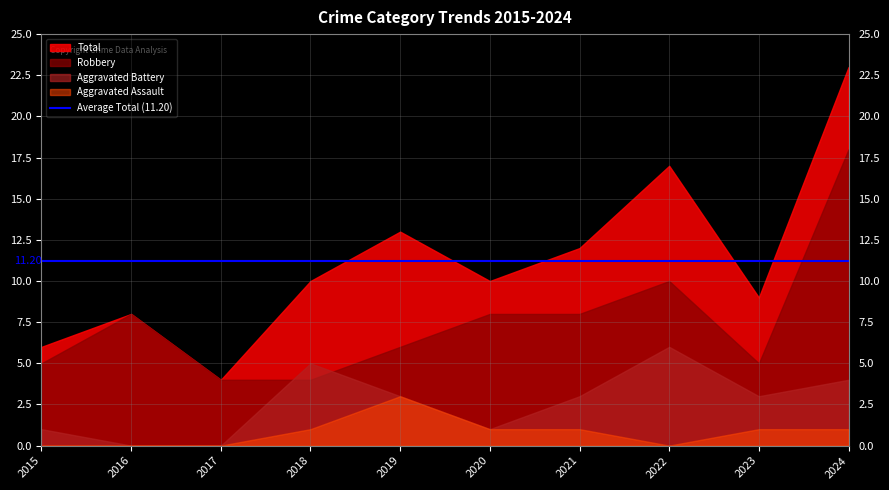

At how many categories does at least one series exceed 2?

10